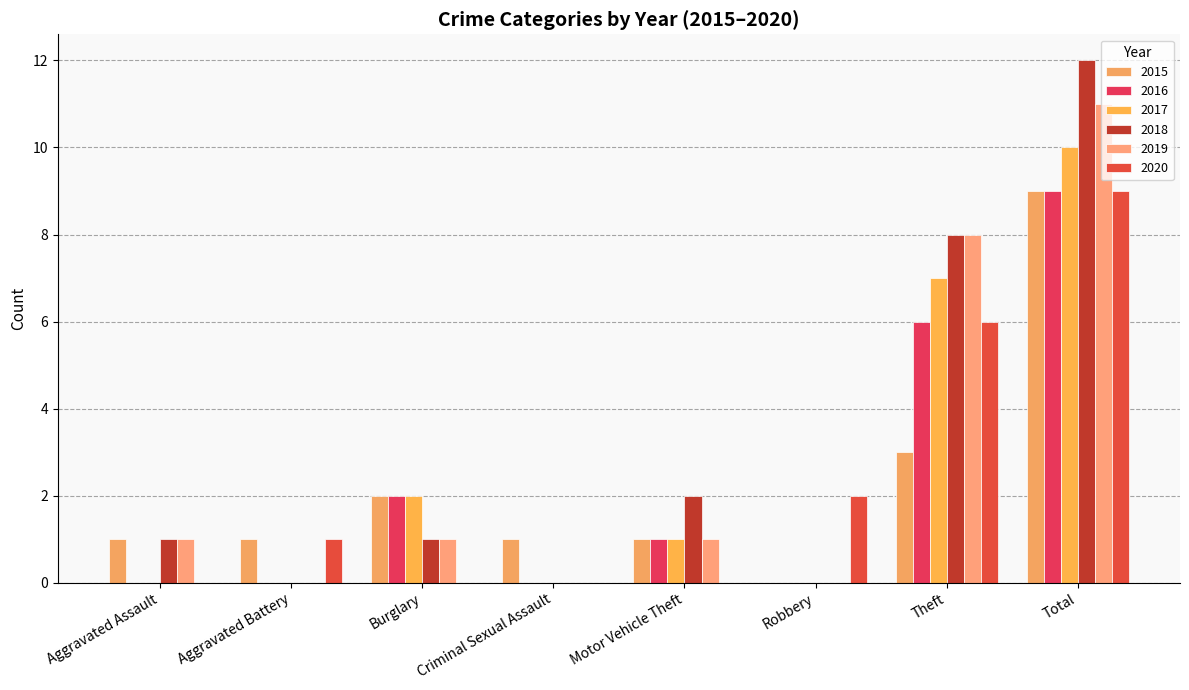

Reading left to right, what are all the values shown in this chart?

2015: 1	1	2	1	1	0	3	9
2016: 0	0	2	0	1	0	6	9
2017: 0	0	2	0	1	0	7	10
2018: 1	0	1	0	2	0	8	12
2019: 1	0	1	0	1	0	8	11
2020: 0	1	0	0	0	2	6	9